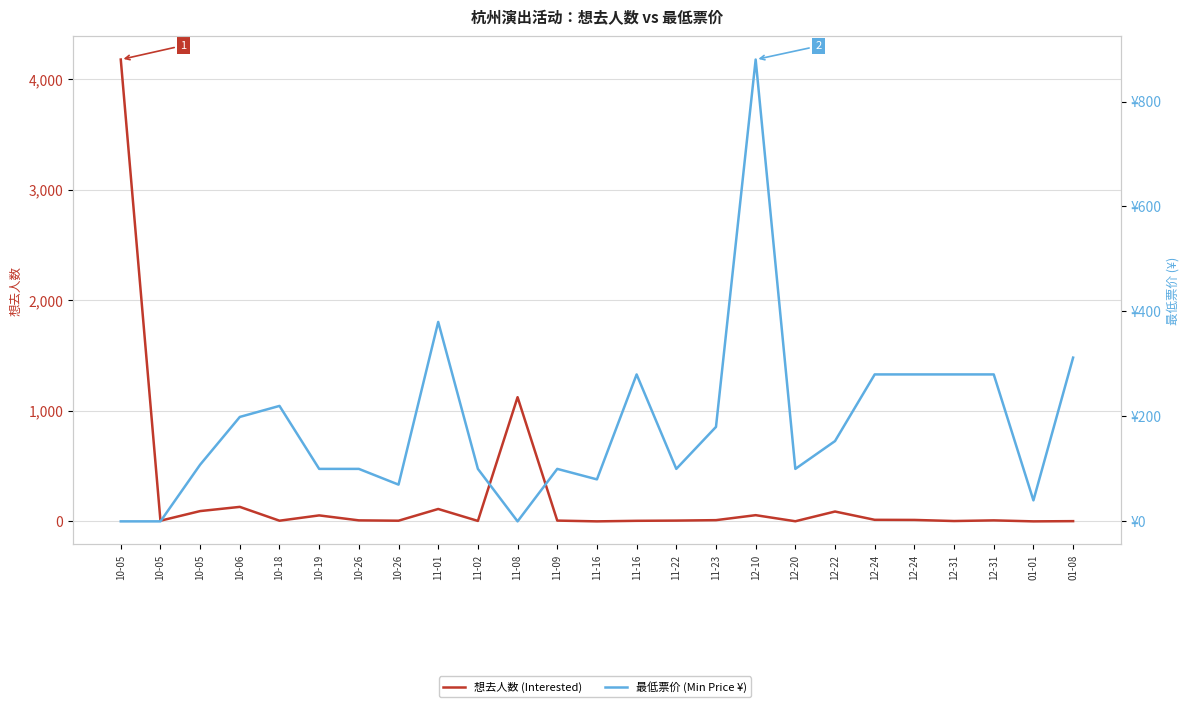

What is the spread (max minus min) of values at 10-05?

4176